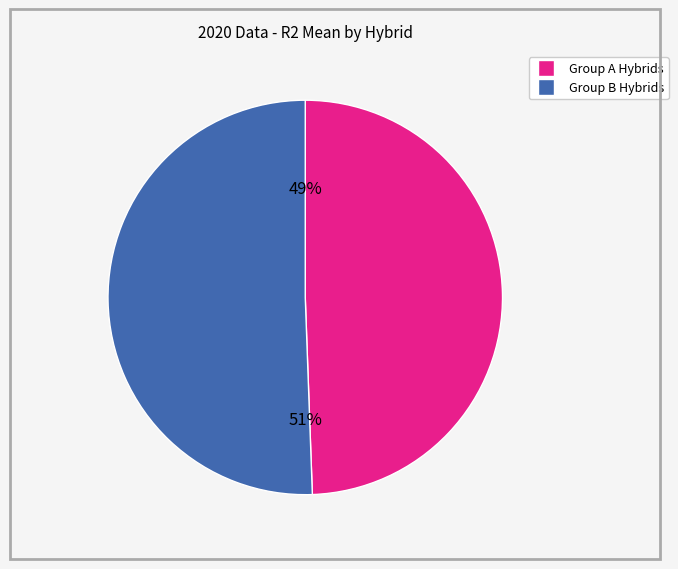

Is there a majority slice in this chart?

Yes